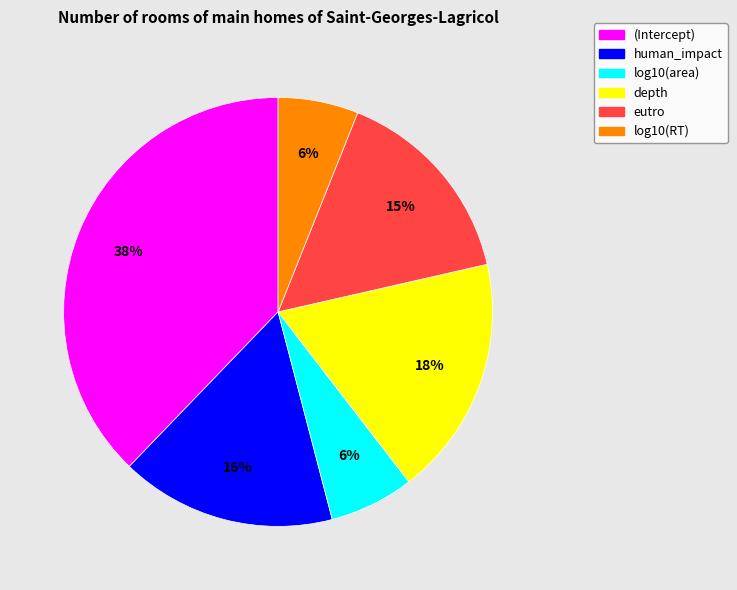

True or false: (Intercept) accounts for 24% of the total.

False